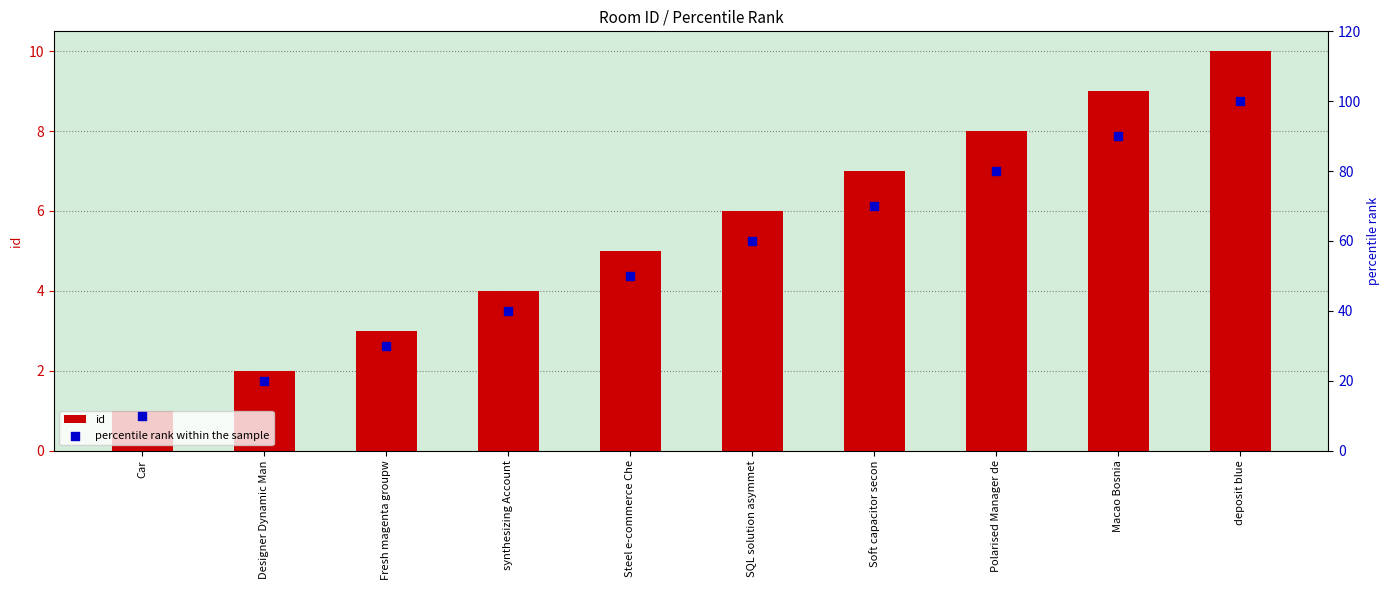

At which category is the sum across all series the highest?

deposit blue